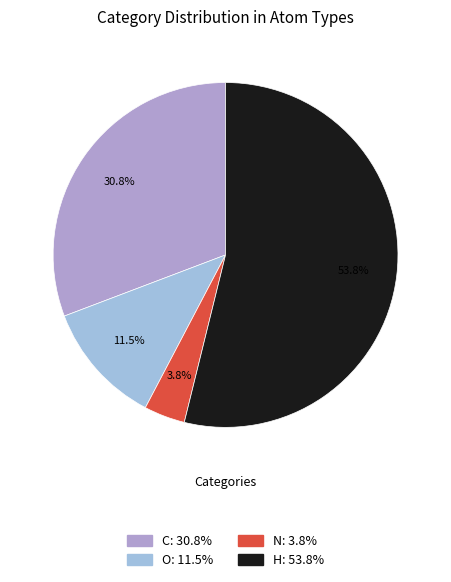

Which category accounts for the majority?

H